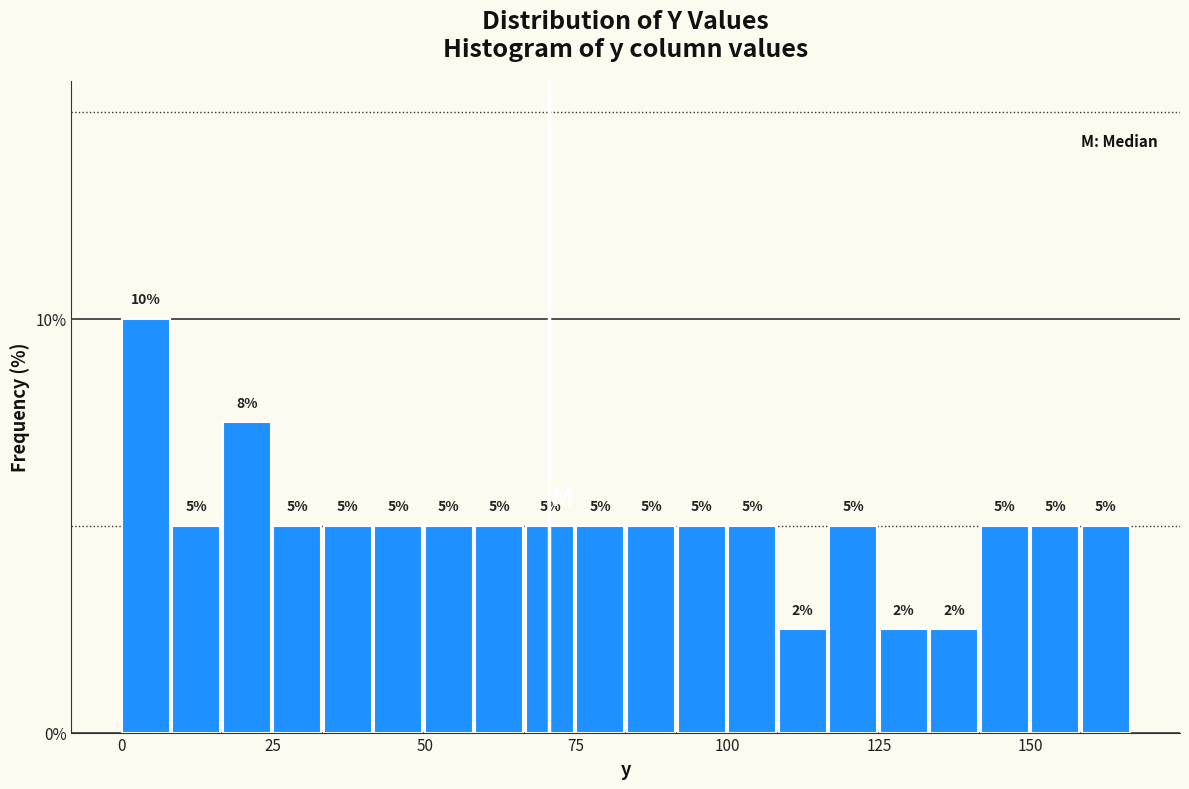

Around what value on the x-axis is the tallest bar? Give the approximate position of its centre, as read against the axis.

5